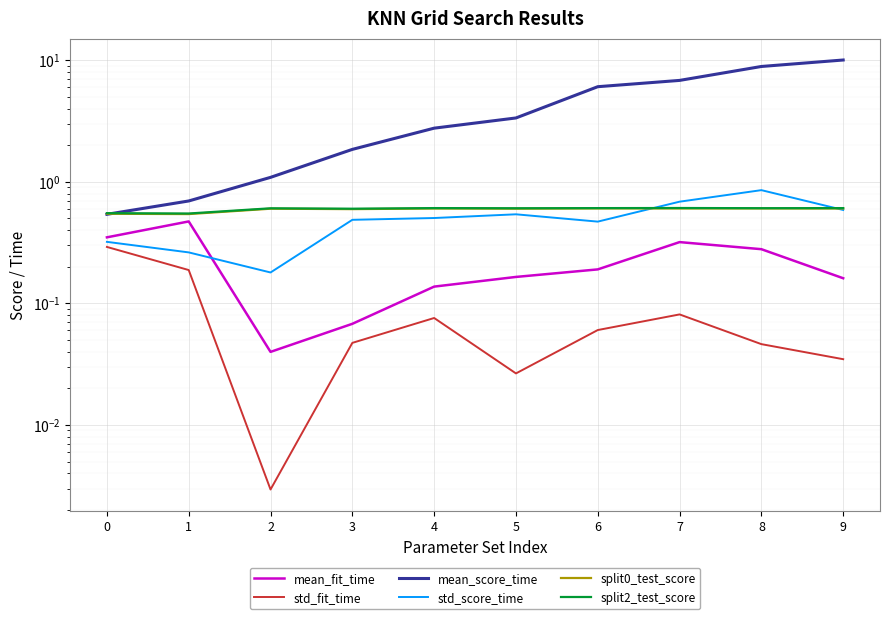

What is the total value across all series at 9?

12.0